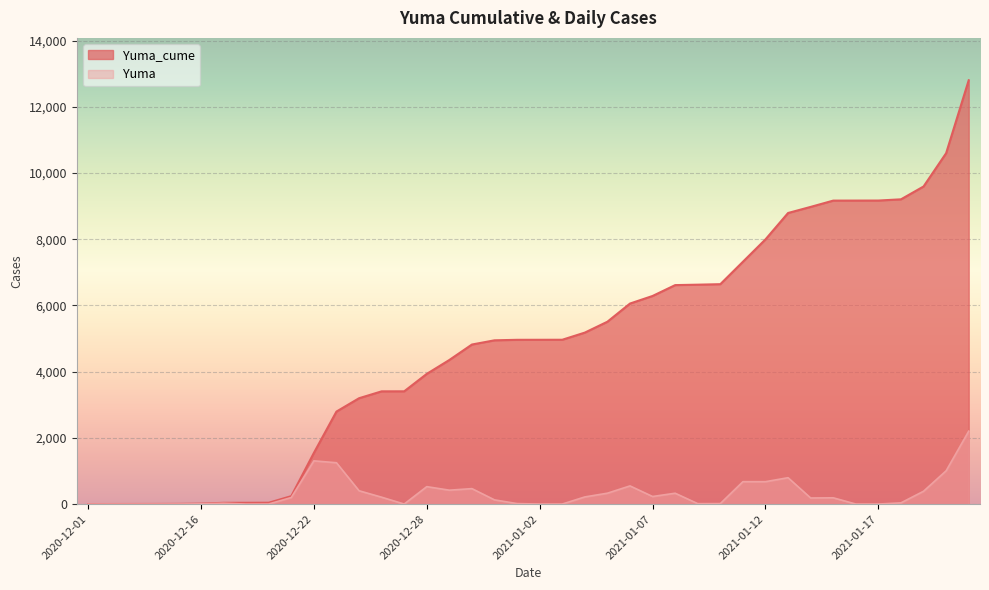

True or false: Yuma_cume has a value of 3198 at 2020-12-24.

True